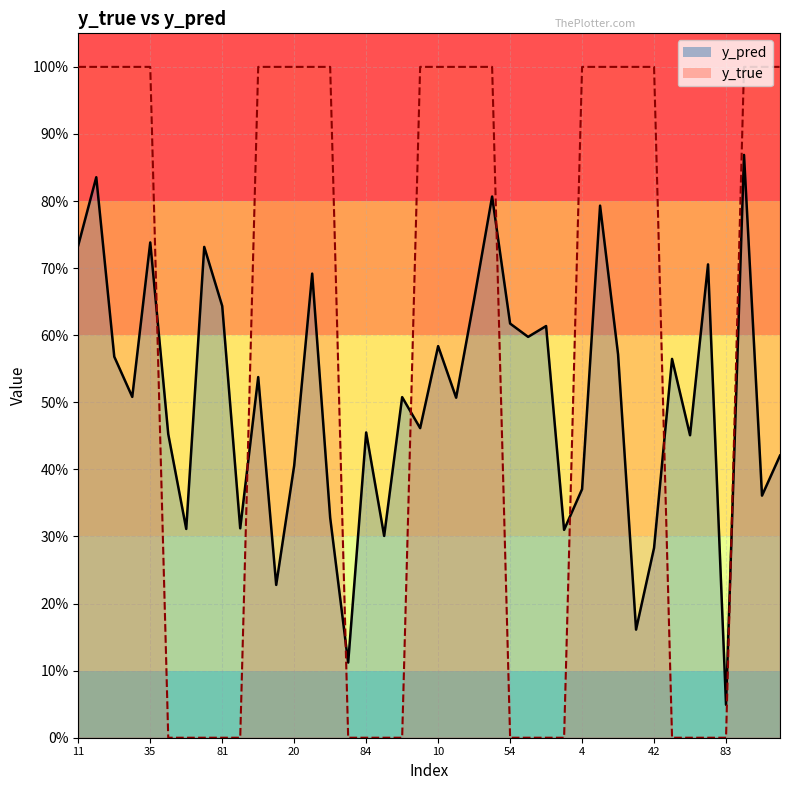

What is the difference between the highest and lowest values at 35?

0.3